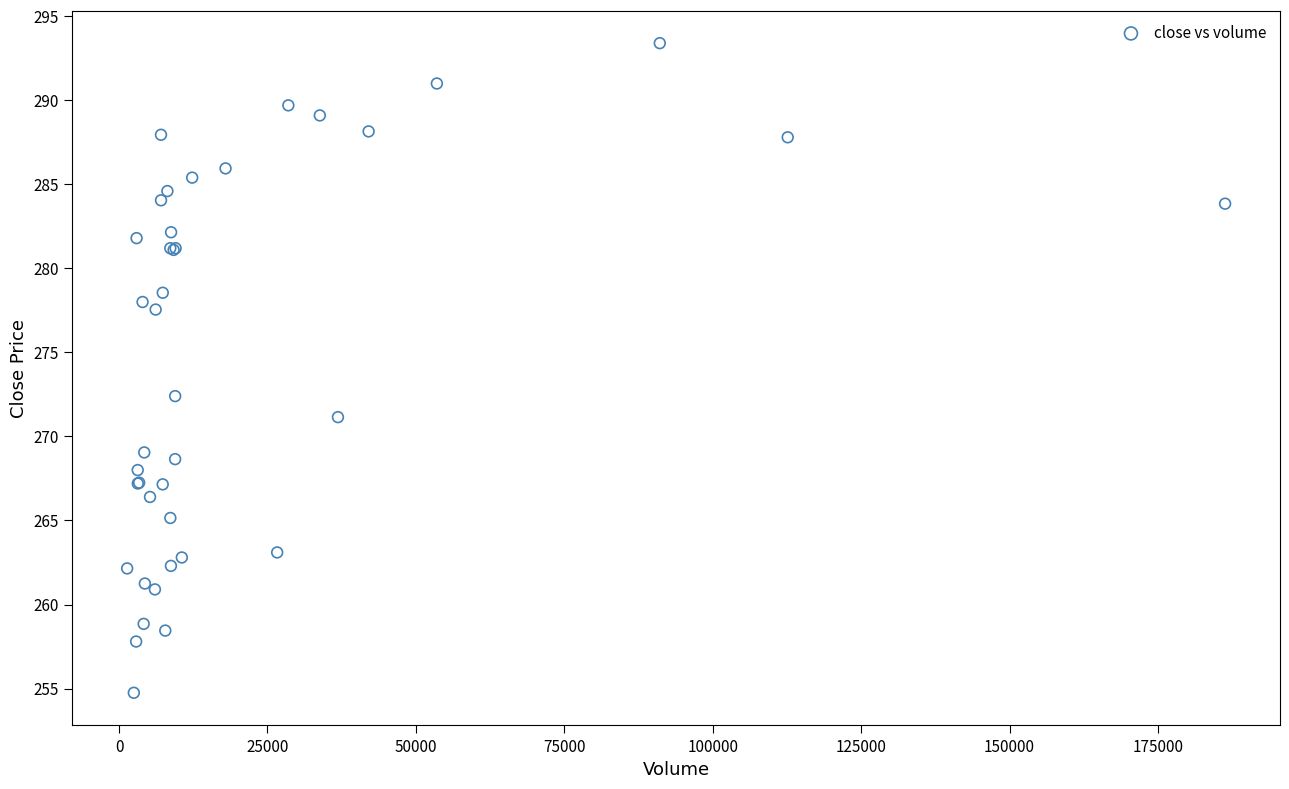

What Y value in the scatter plot is closest to 274?

272.4